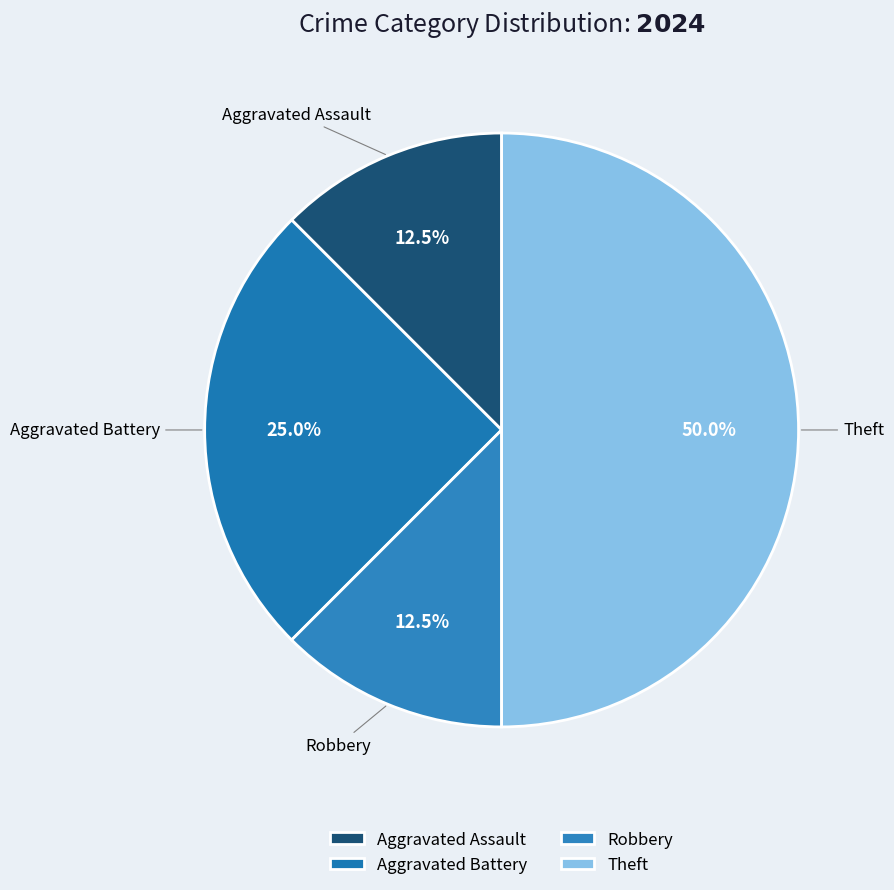

Which category has the biggest portion of the pie?

Theft